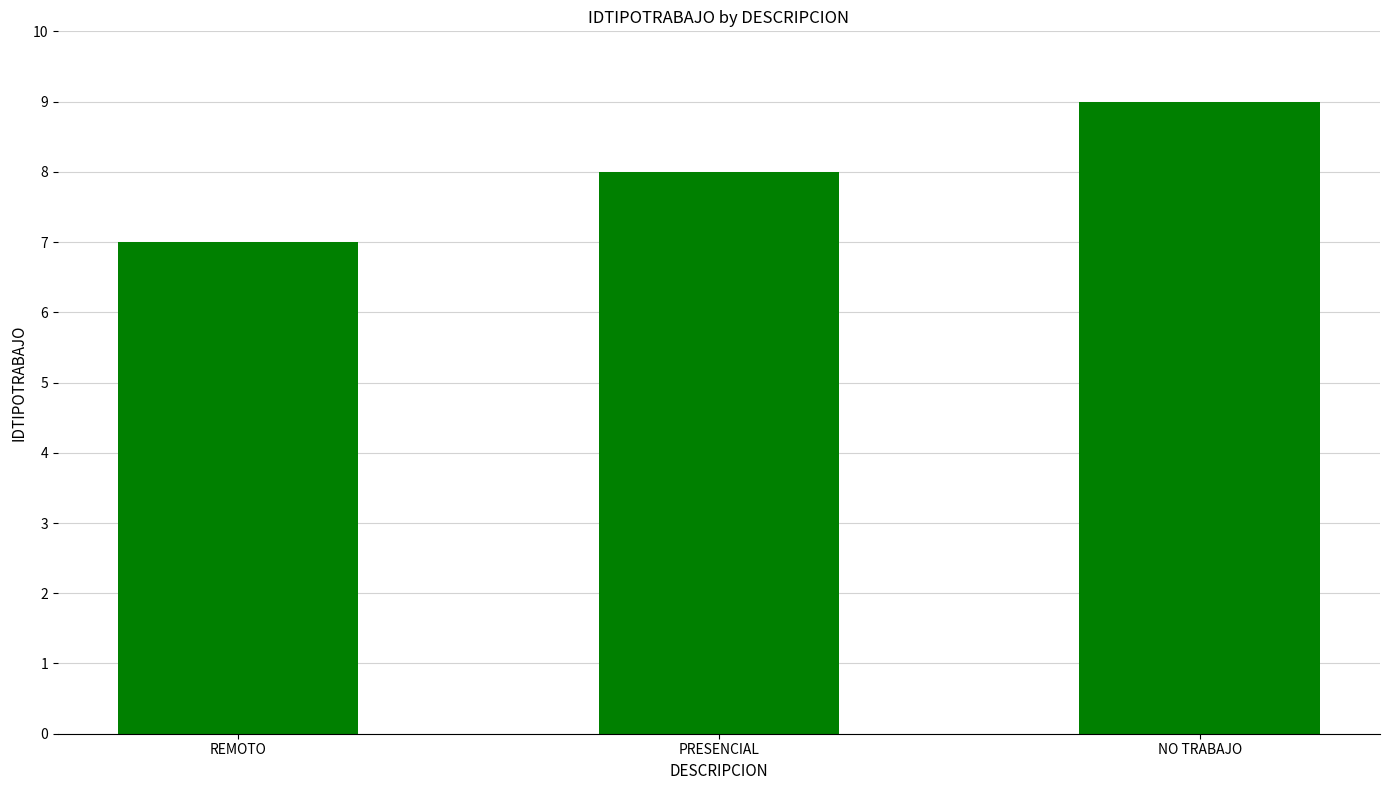

What is the sum of all values?

24